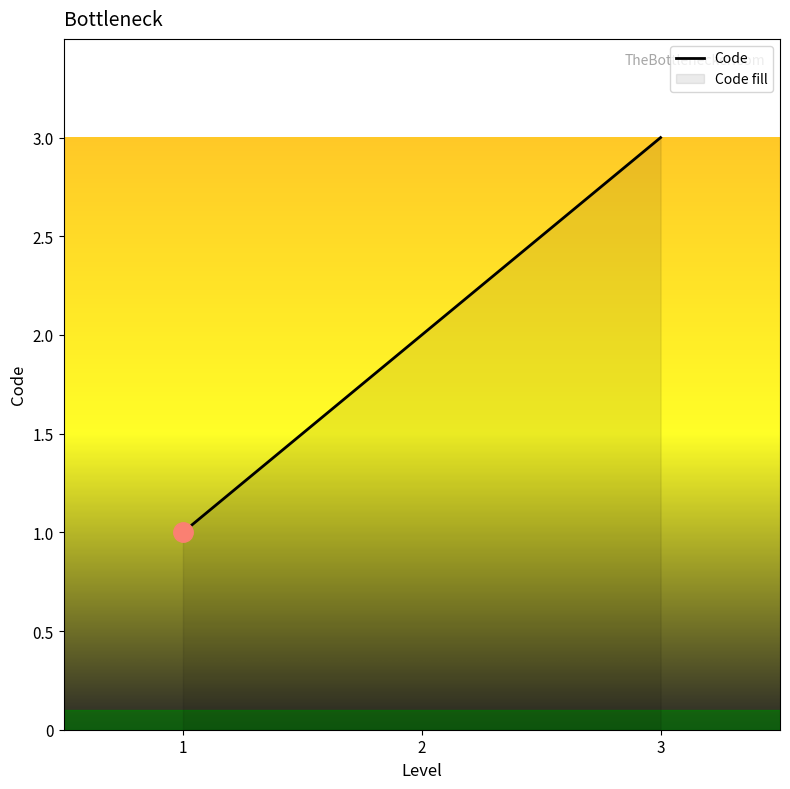

What is the minimum value shown in the chart?

1